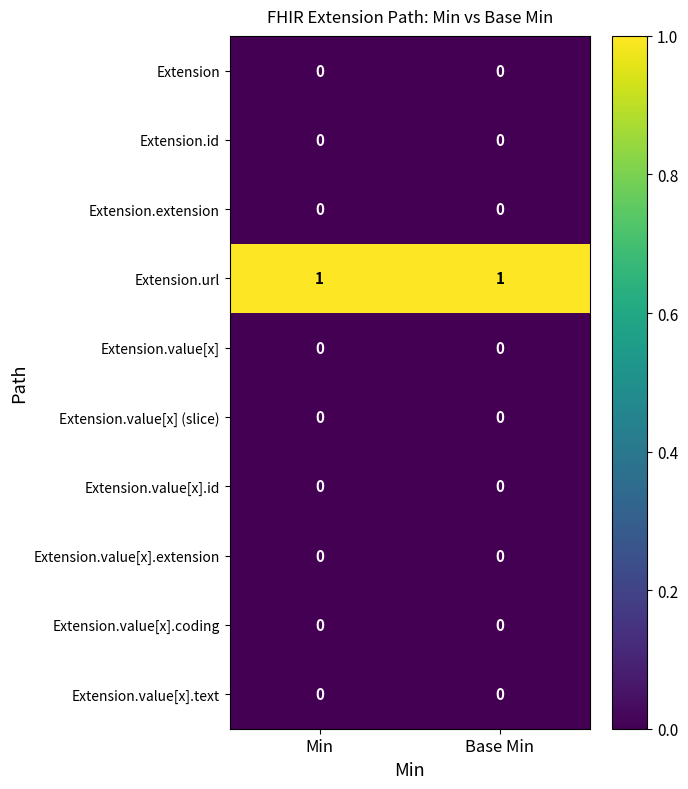

Reading left to right, list all the values displayed in this chart.

Extension: Min=0	Base Min=0
Extension.id: Min=0	Base Min=0
Extension.extension: Min=0	Base Min=0
Extension.url: Min=1	Base Min=1
Extension.value[x]: Min=0	Base Min=0
Extension.value[x] (slice): Min=0	Base Min=0
Extension.value[x].id: Min=0	Base Min=0
Extension.value[x].extension: Min=0	Base Min=0
Extension.value[x].coding: Min=0	Base Min=0
Extension.value[x].text: Min=0	Base Min=0